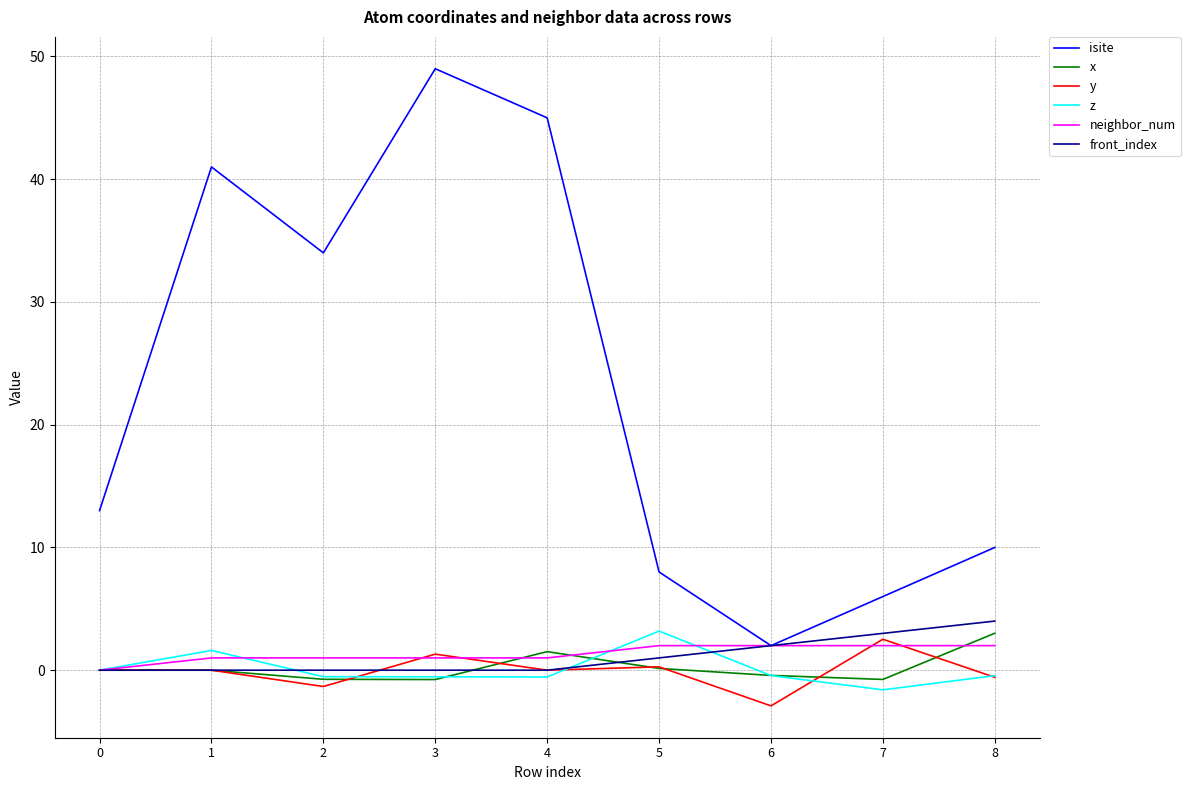

What is the difference between the highest and lowest values at 1?

41.0